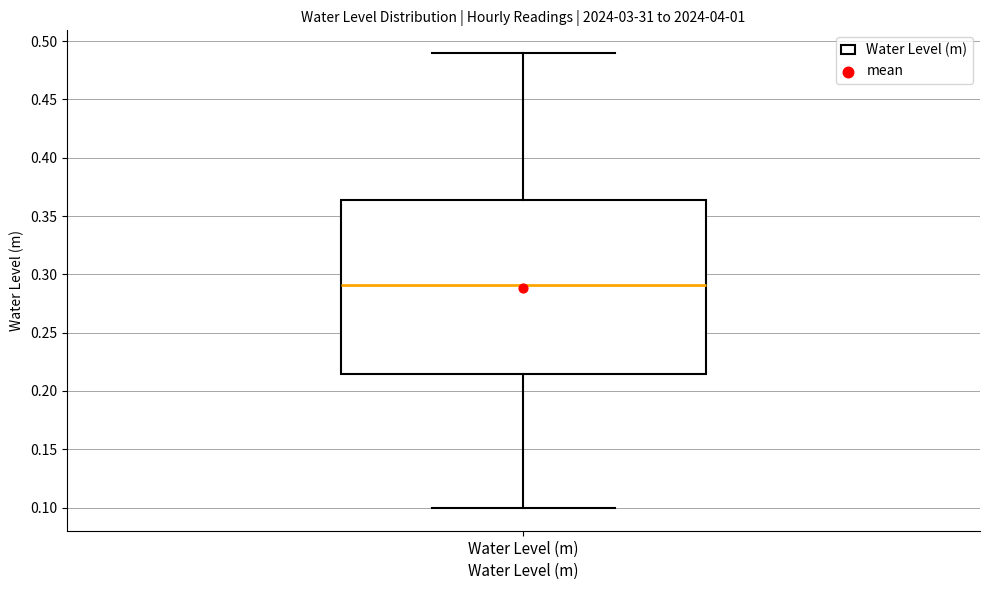

Read this box plot against the y-axis: the position of the median line, the range covered by the box, and the ends of both whiskers. The values are not printed on the chart, so give them approximately, as read against the axis.

median 0.290, box 0.215 to 0.365, whiskers 0.100 to 0.490